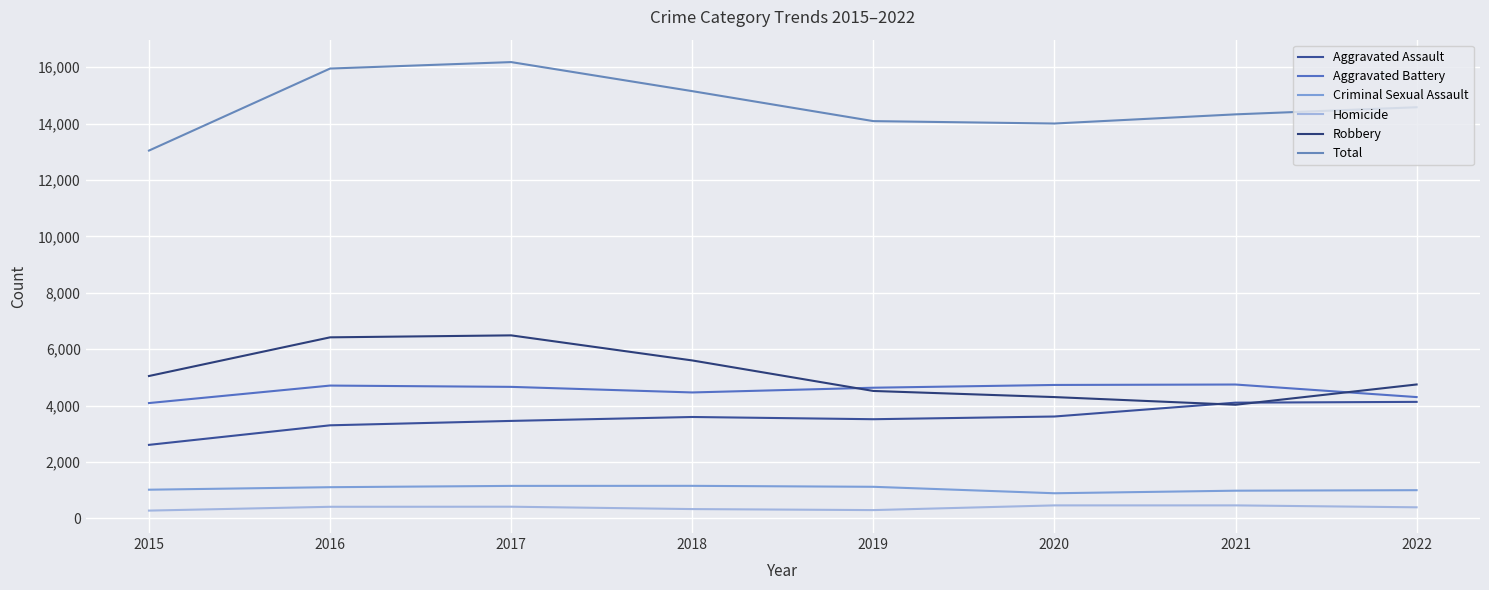

At which label does Criminal Sexual Assault first exceed 1107?

2017